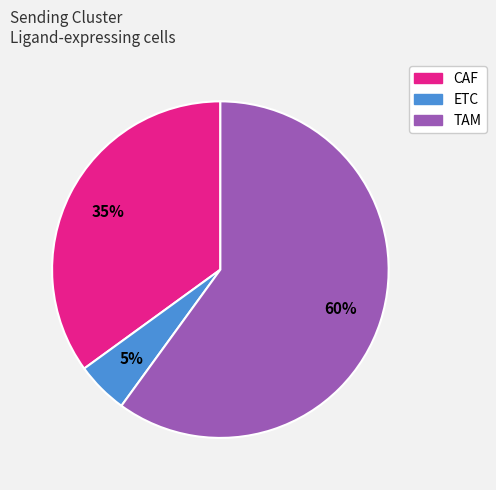

Is it true that TAM is 60% of the pie?

True